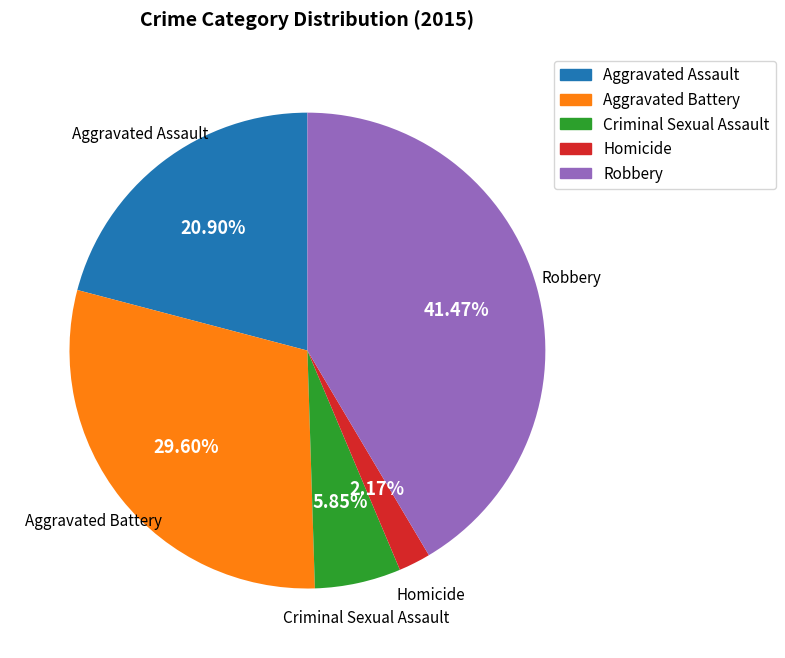

Count the number of slices in the pie.

5